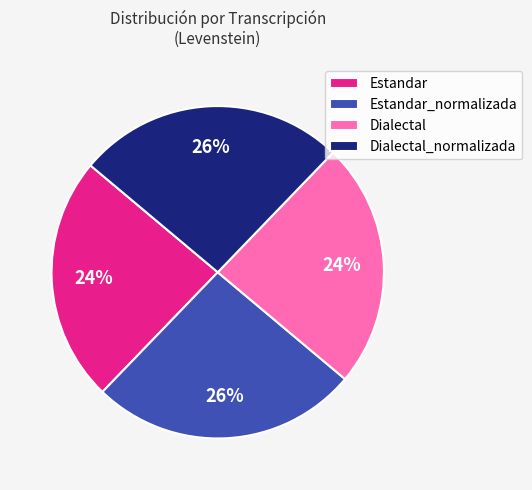

How many segments does this pie chart have?

4